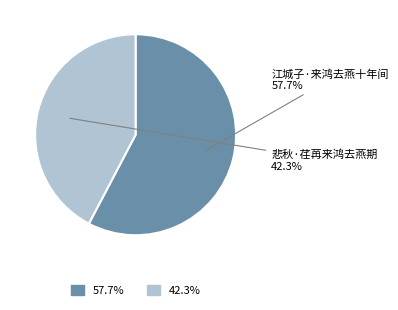

What percentage is the 悲秋·荏苒来鸿去燕期 slice, to the nearest percent?

42%